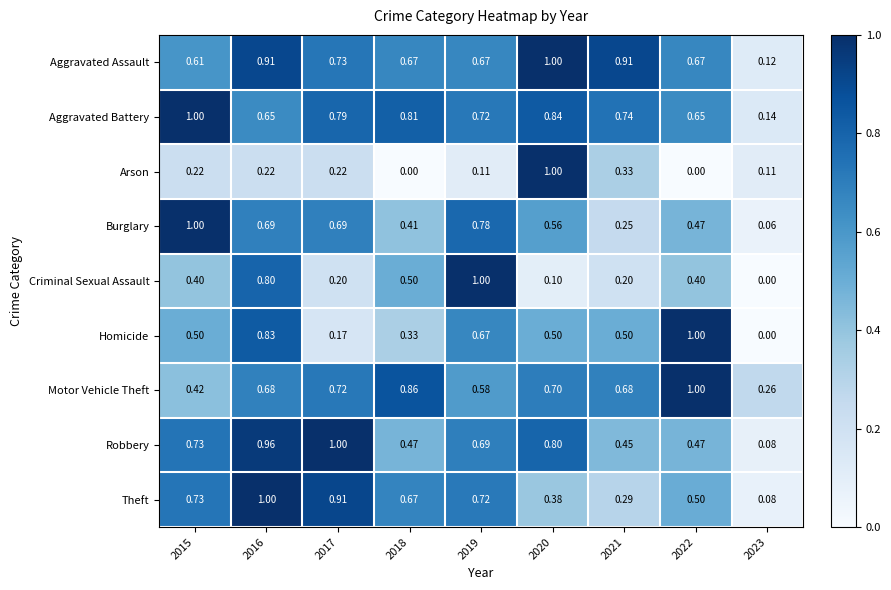

How many data points in Homicide are above 0?

8